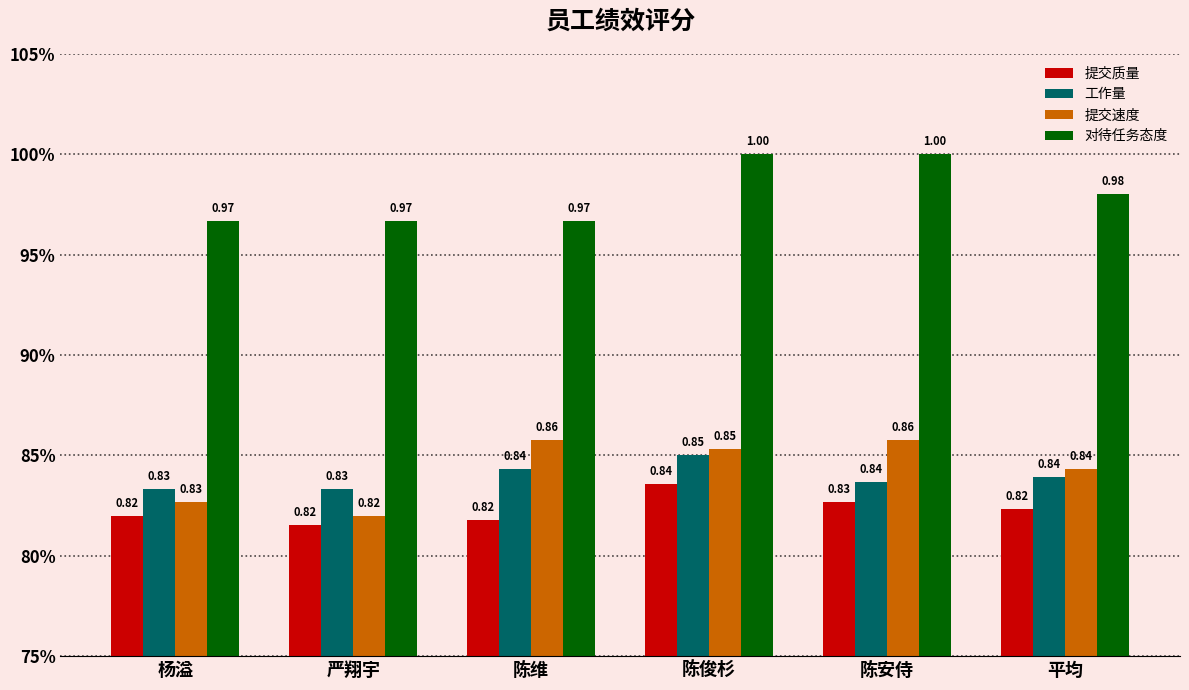

Which series has the widest spread of values?

提交速度